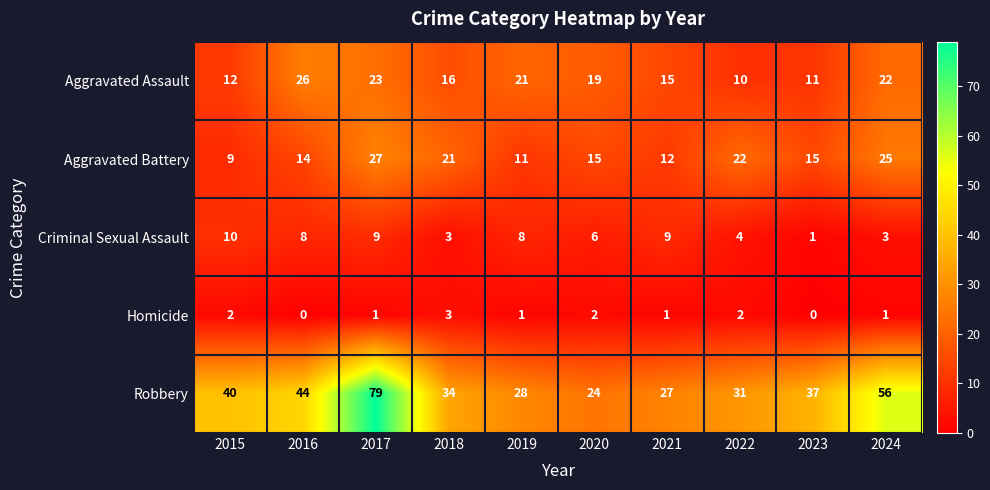

At which category does the chart reach its peak across all series?

2017